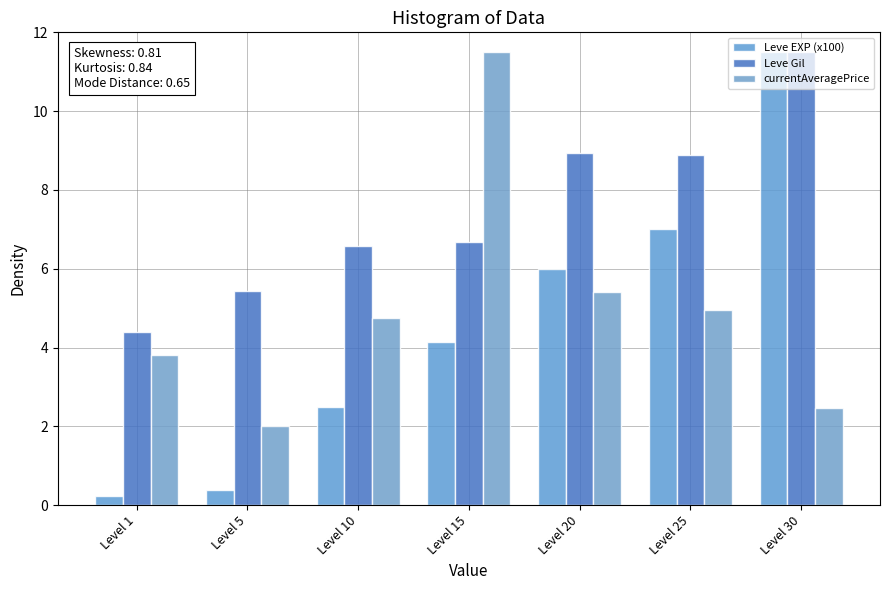

What is the value of the Leve EXP (x100) bar at the 5th from the left?

6.0